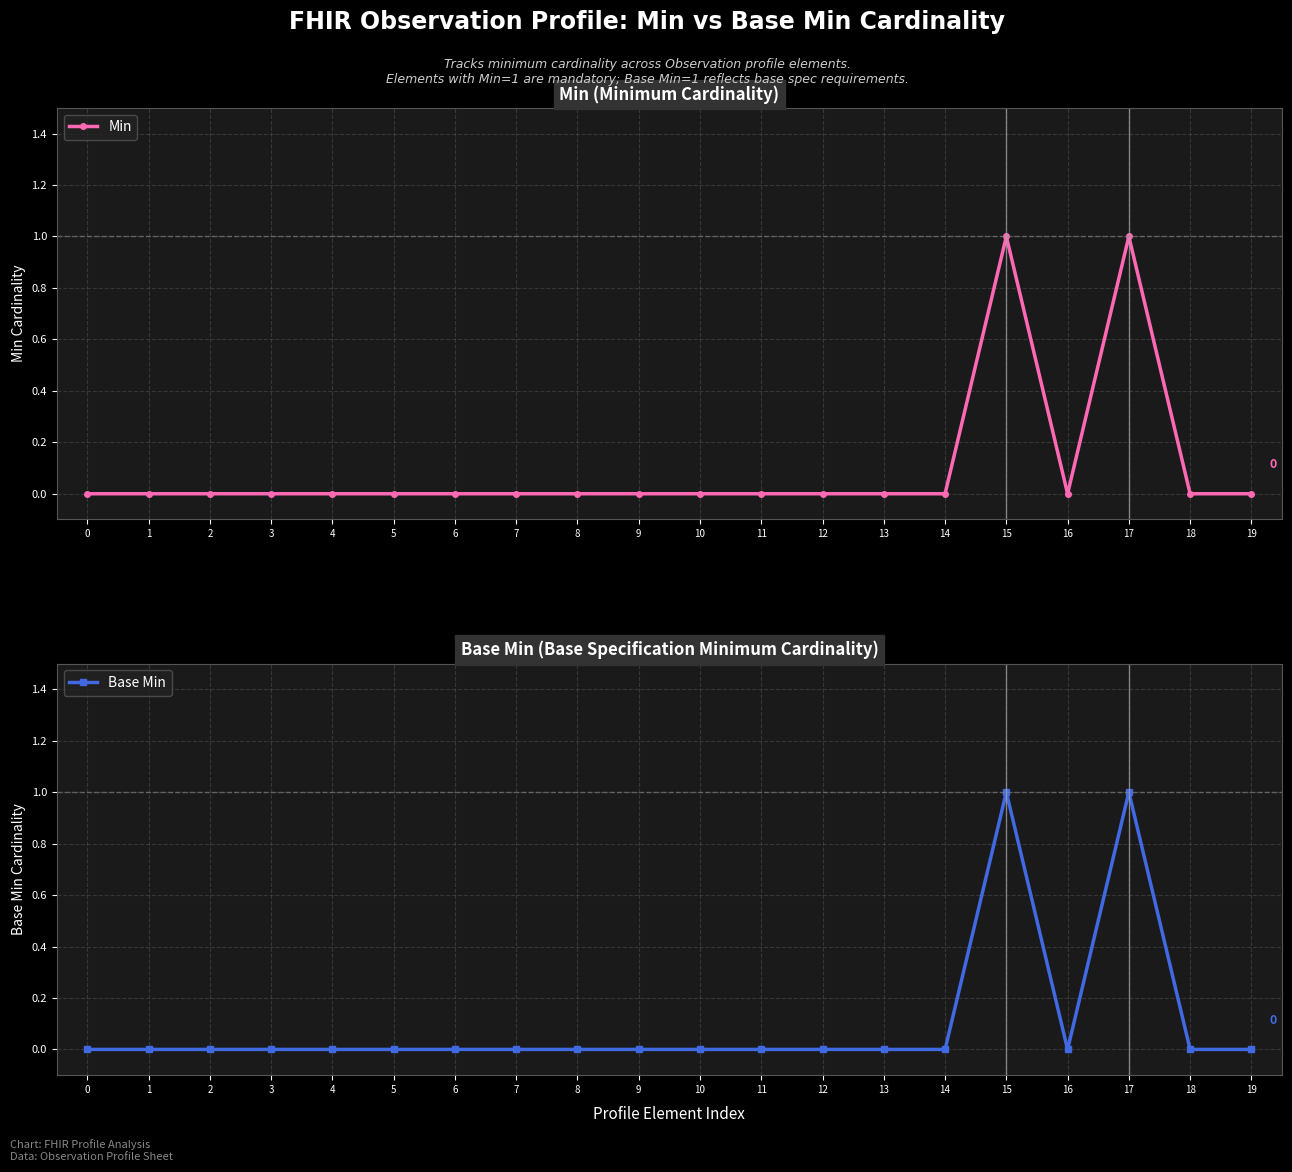

How many Min values are between 0 and 1?

20